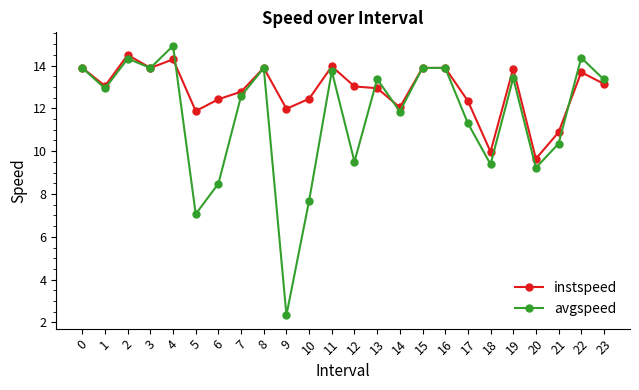

Does the chart have visible grid lines?

No